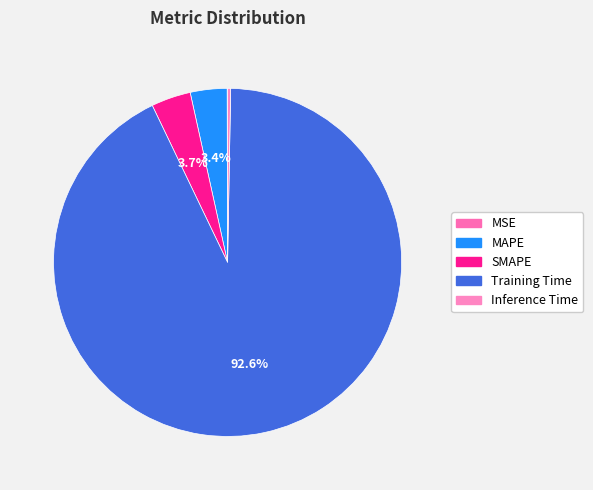

True or false: MSE accounts for 11% of the total.

False